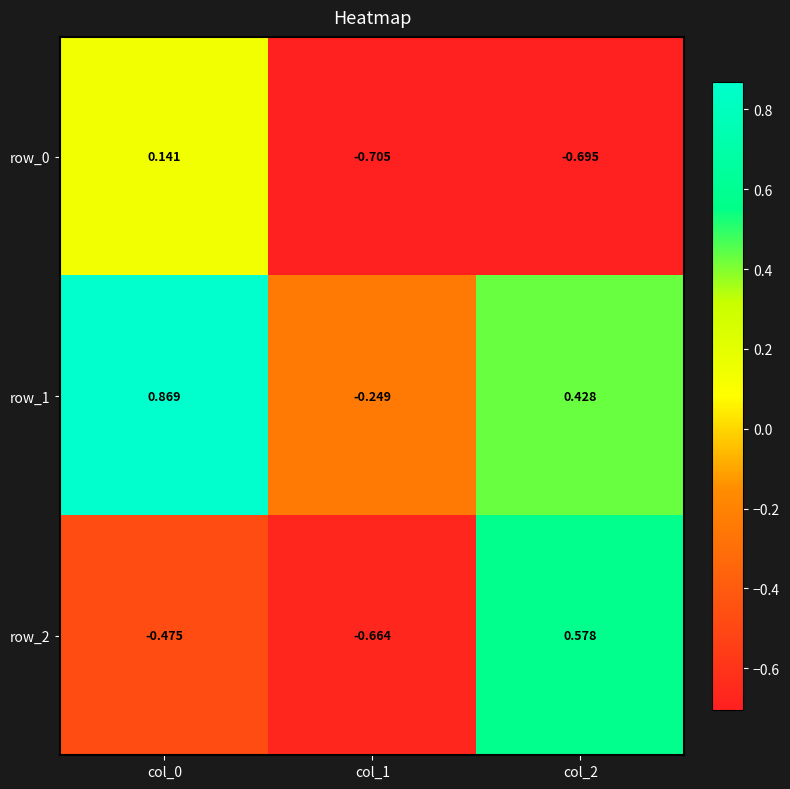

At col_0, list the series in order from largest to smallest.

row_1, row_0, row_2